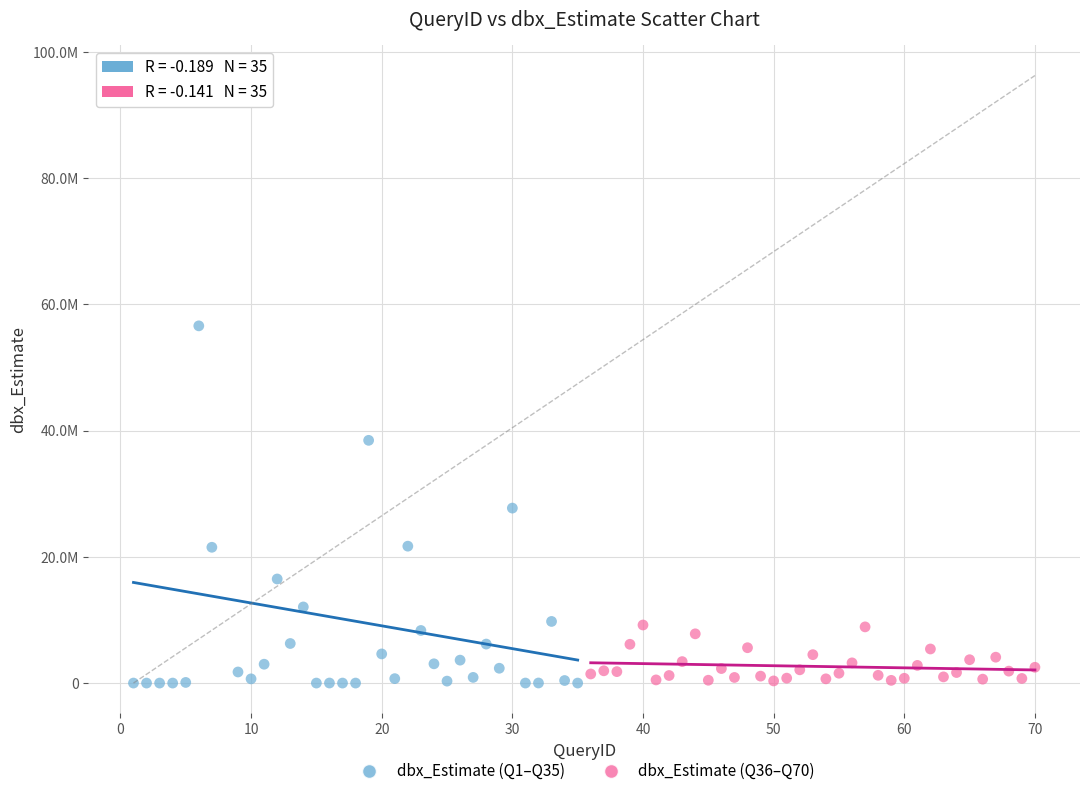

What are all the series names shown in the legend?

dbx_Estimate (Q1–Q35), dbx_Estimate (Q36–Q70)